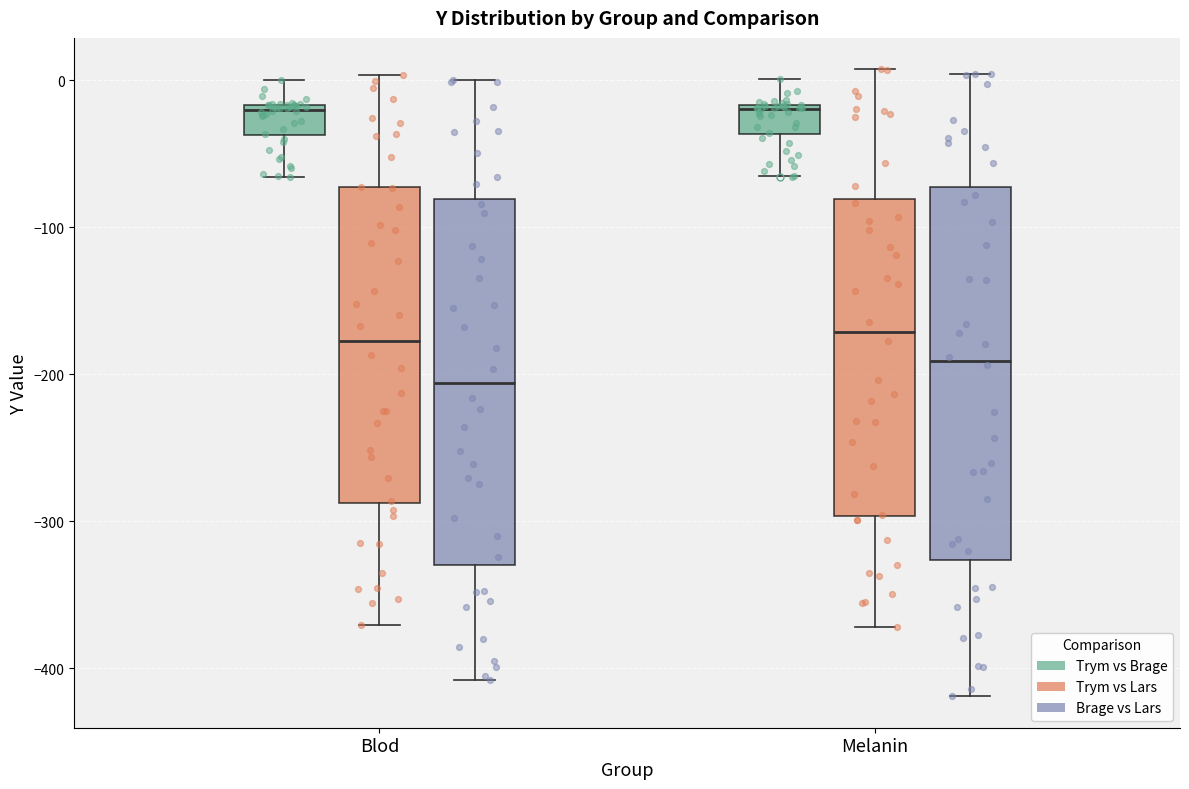

Which box's median line is the lowest?

Blod (Brage vs Lars)